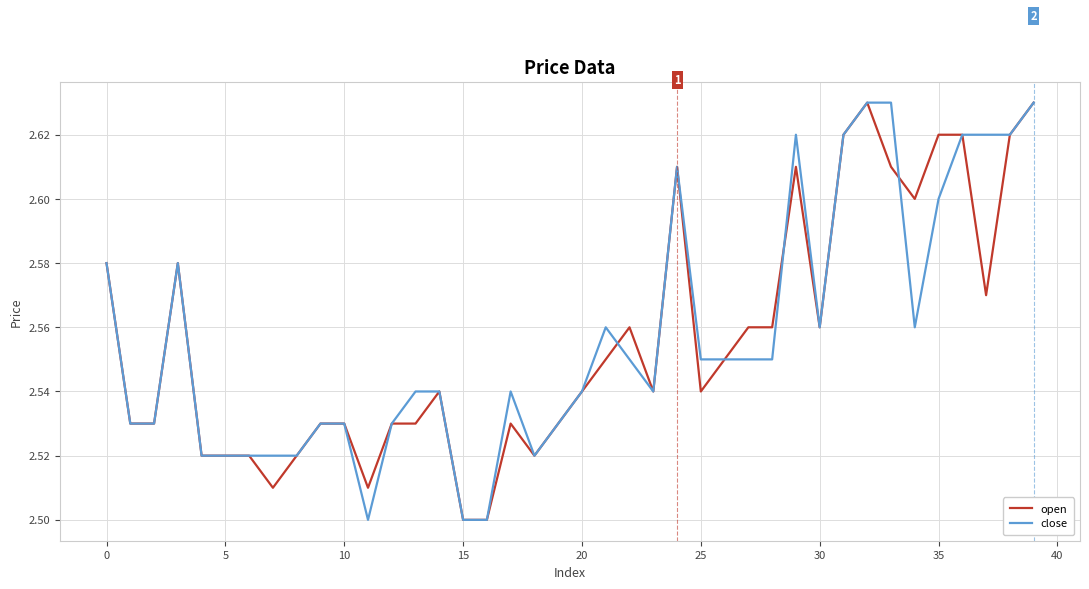

What are all the series names shown in the legend?

open, close